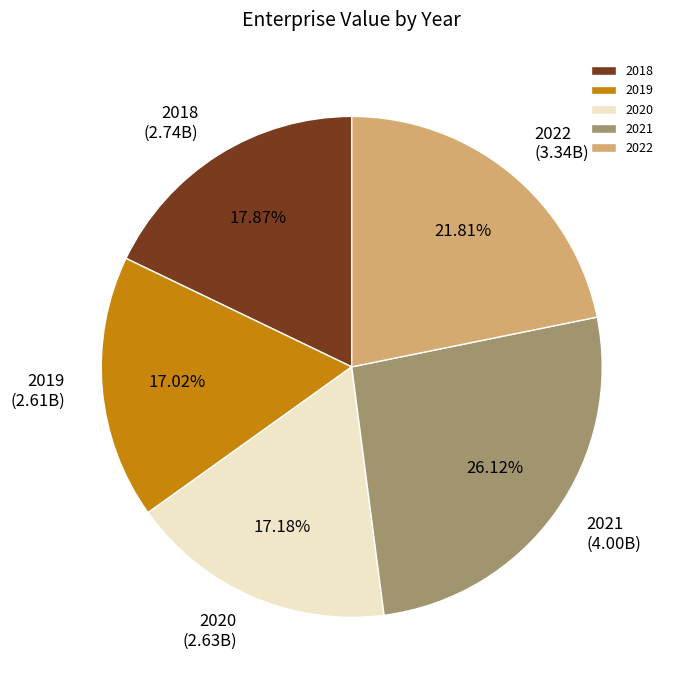

What is the ratio of the value at 2019 to the value at 2020?

1.0